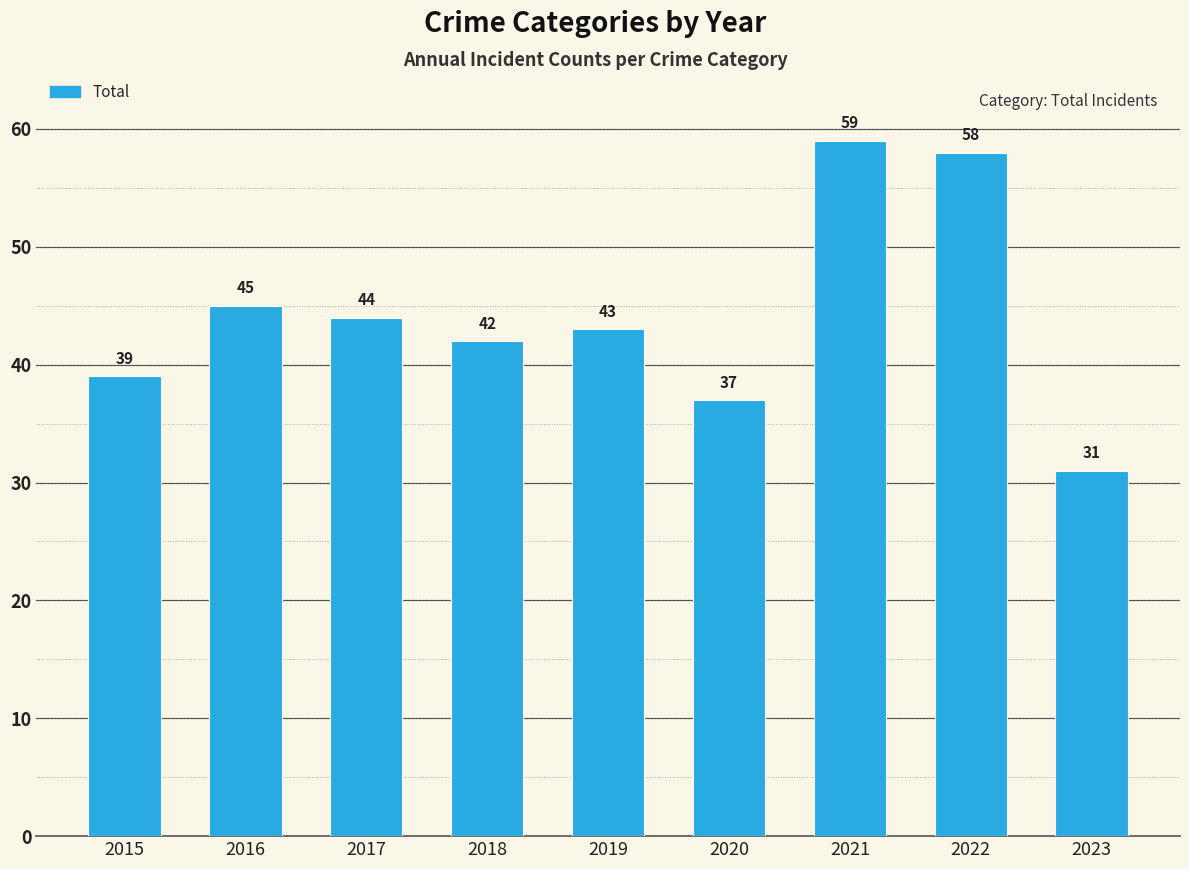

Rank the categories by value from highest to lowest.

2021, 2022, 2016, 2017, 2019, 2018, 2015, 2020, 2023